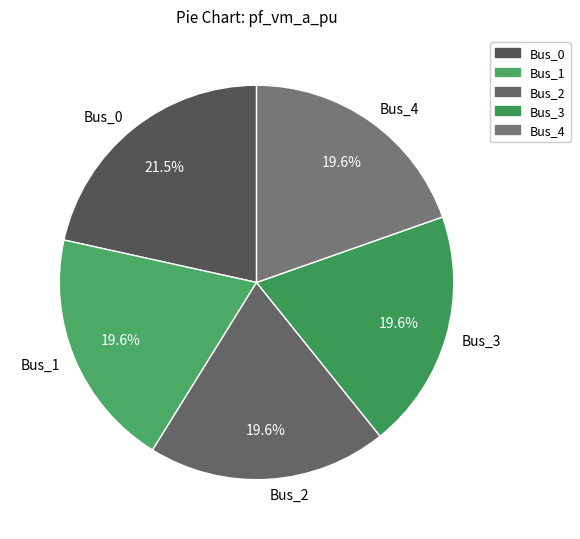

Does any single category account for the majority?

No